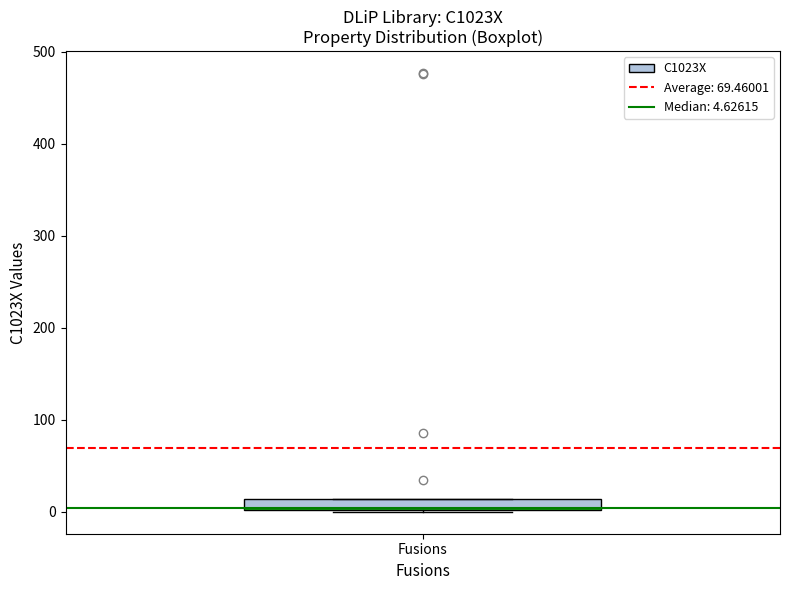

Where is the lower edge of the box for Fusions on the y-axis? The values are not printed on the chart, so give them approximately, as read against the axis.

0